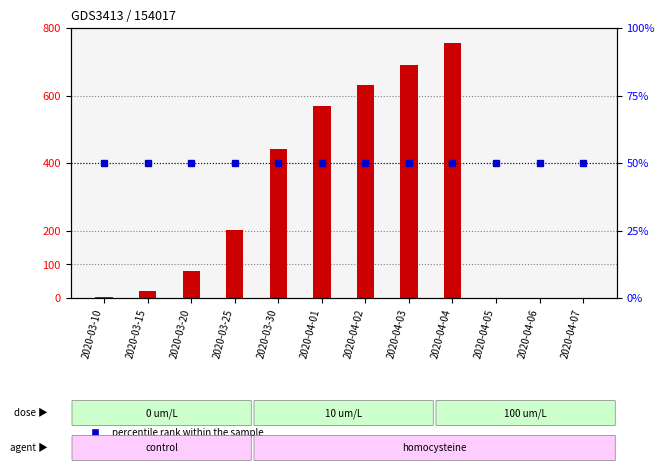

How many values in the transformed count (CH) series are below 201?

6